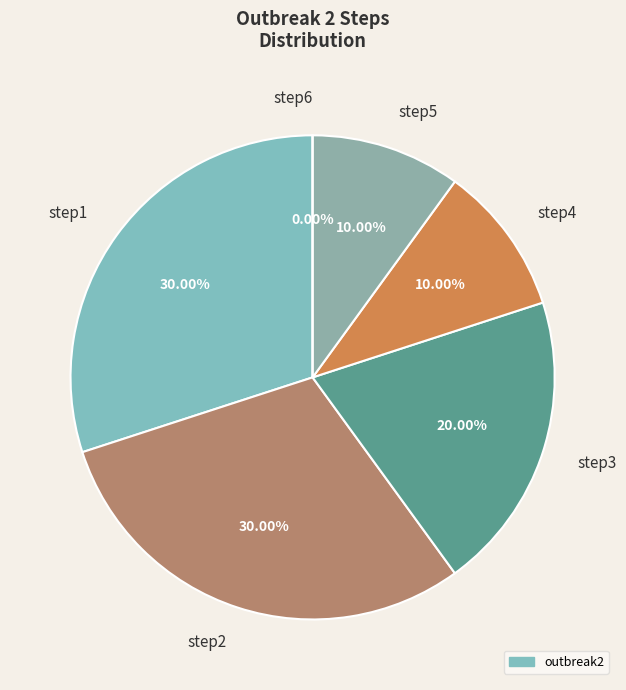

Count the number of slices in the pie.

6